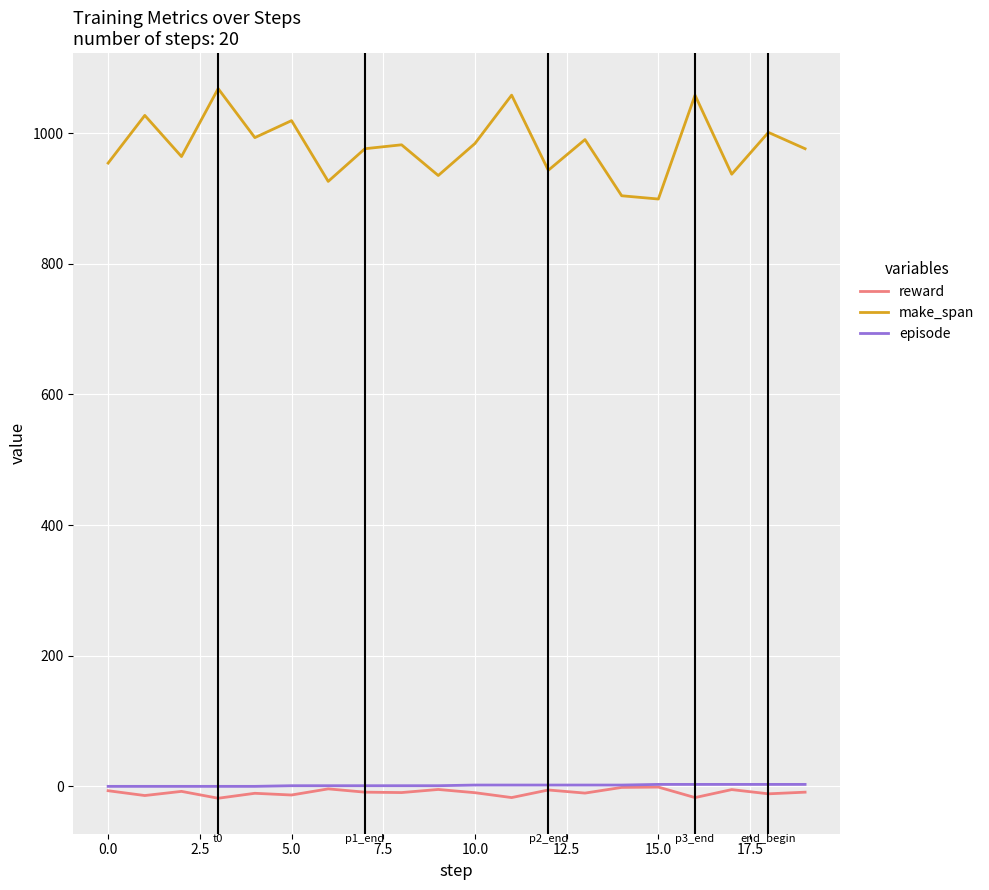

What is the maximum value shown in the chart?

1068.0